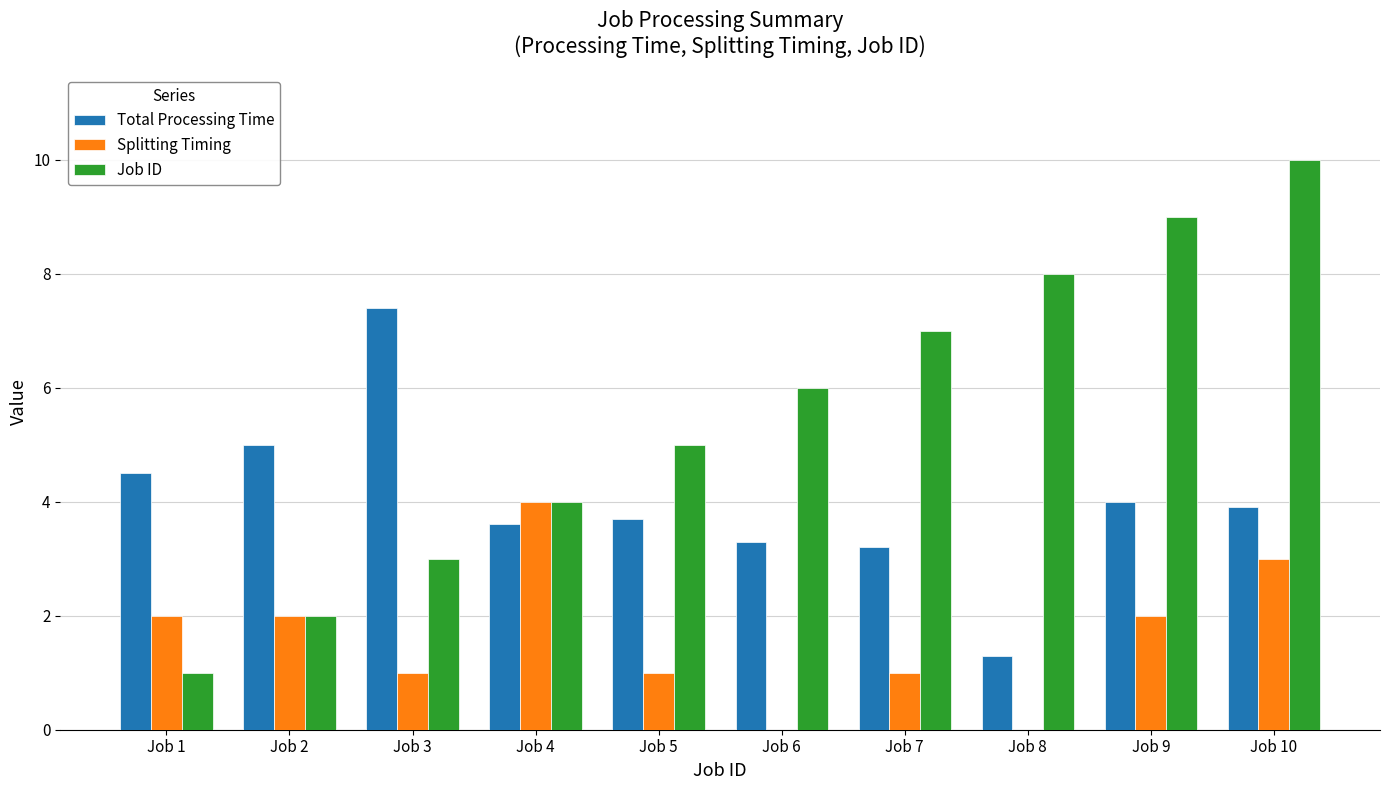

At which category is the sum across all series the highest?

Job 10